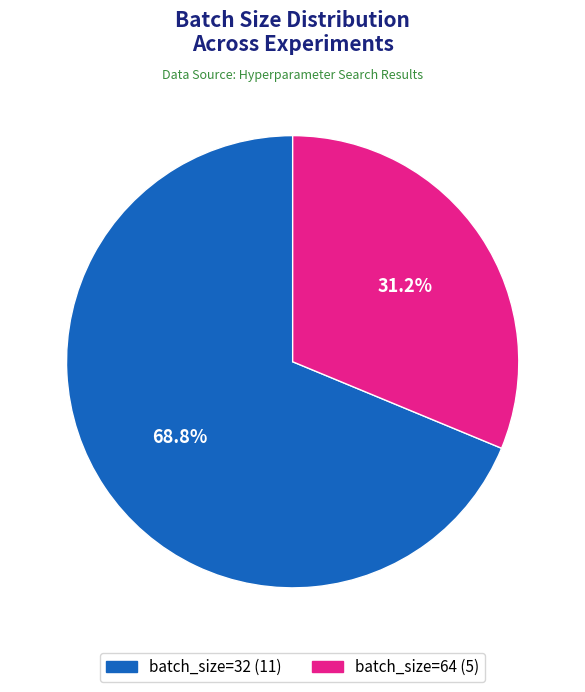

Count the number of slices in the pie.

2